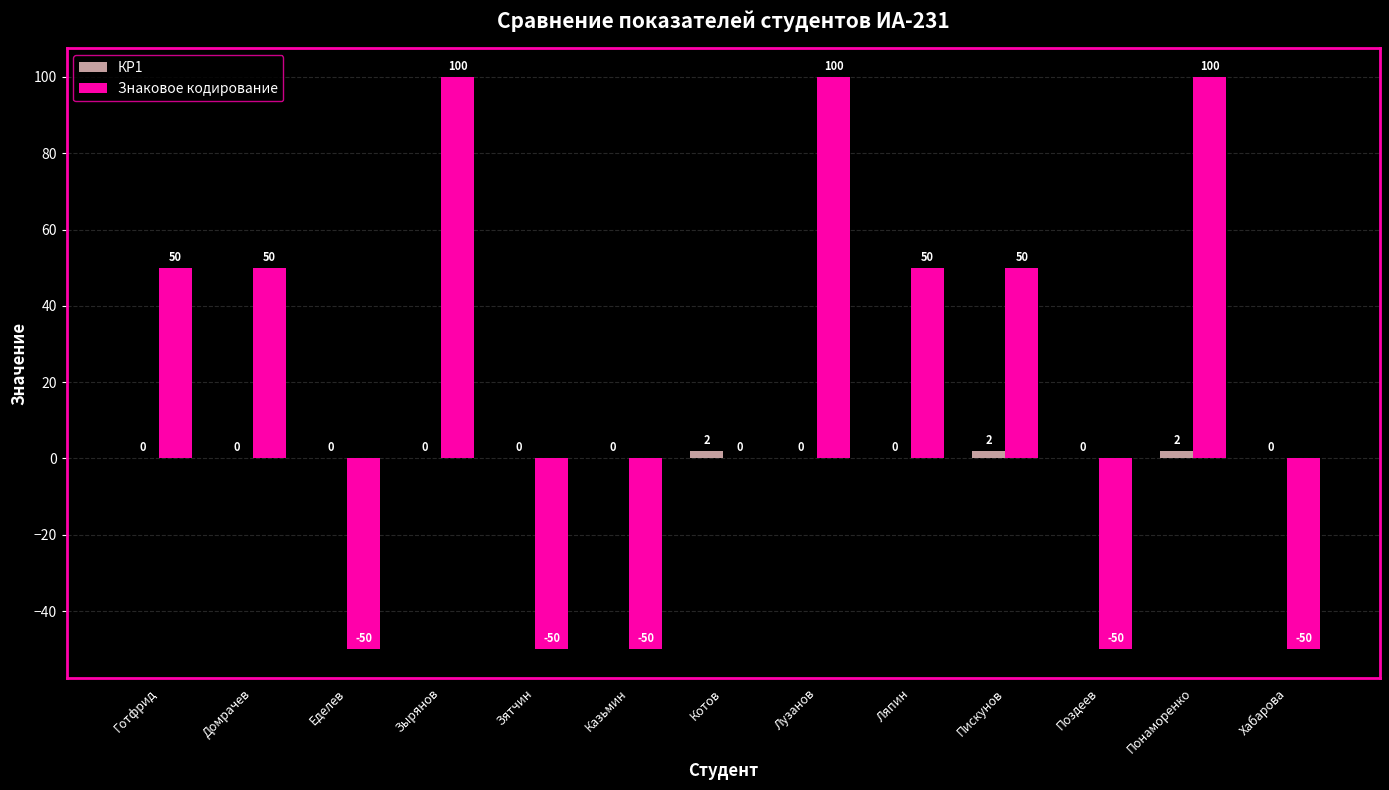

What is the maximum value for Знаковое кодирование?

100